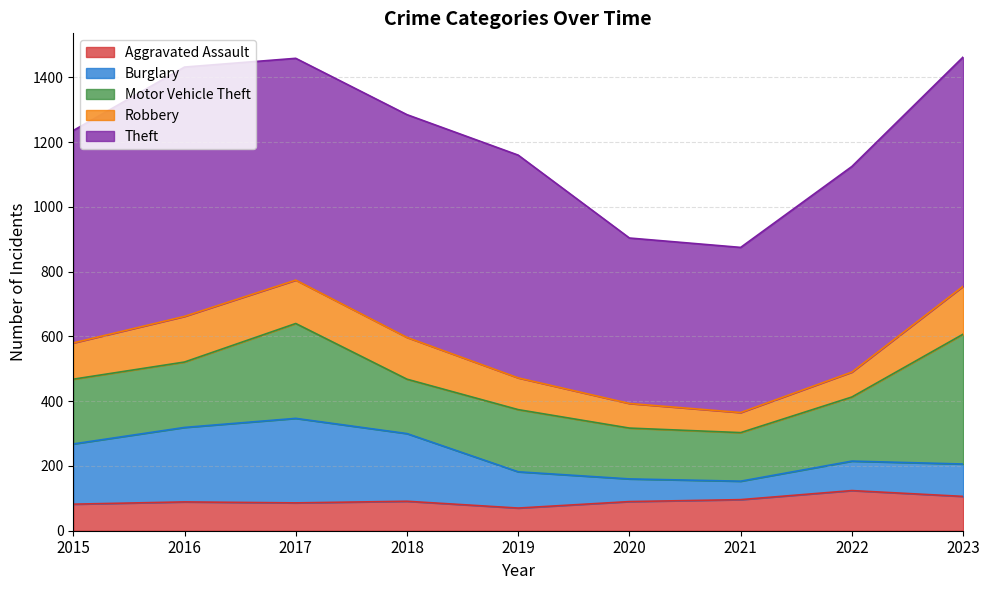

Is it true that Robbery equals 98 at 2019?

True